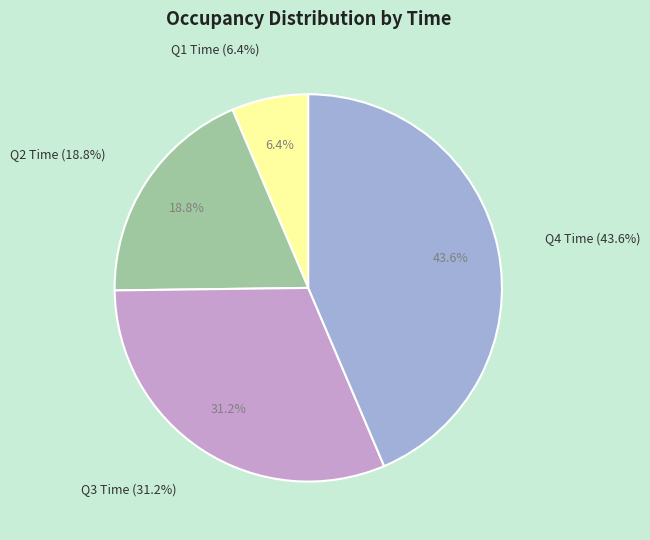

Is it true that 0 is 18% of the pie?

False